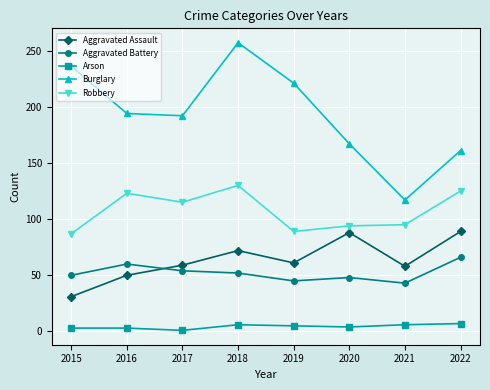

How many values in the Burglary series are below 194?

4